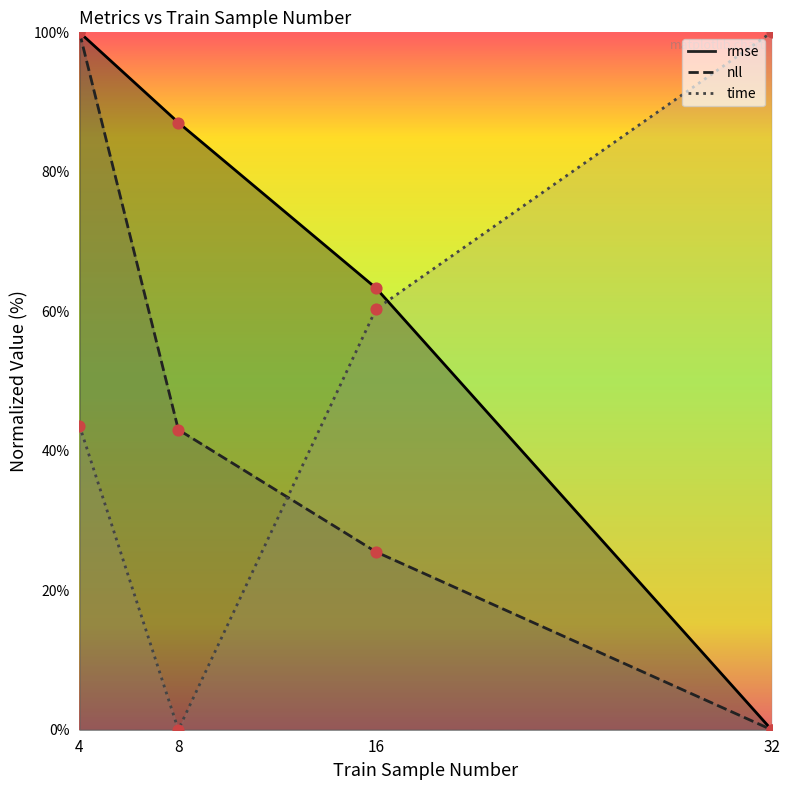

At how many categories does at least one series exceed 13?

4